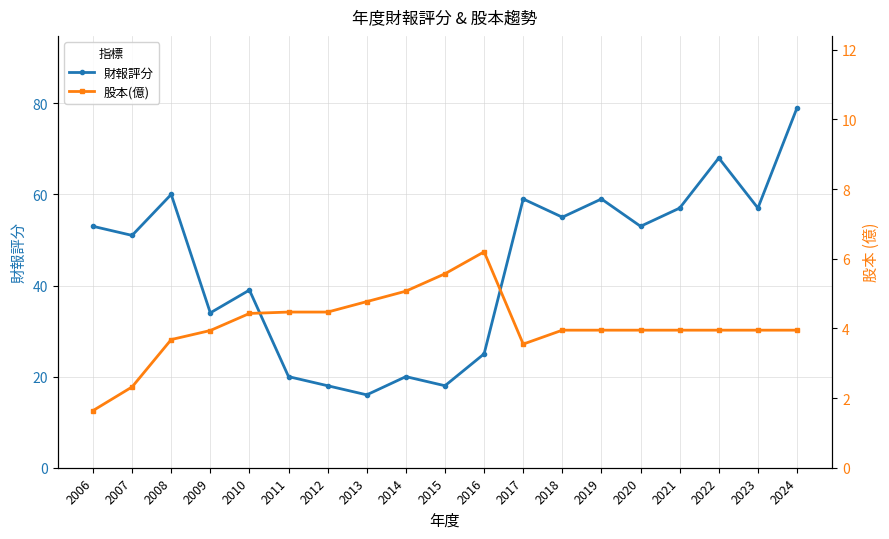

Reading right to left, what are all the values shown in this chart?

財報評分: 79.0	57.0	68.0	57.0	53.0	59.0	55.0	59.0	25.0	18.0	20.0	16.0	18.0	20.0	39.0	34.0	60.0	51.0	53.0
股本(億): 4.0	4.0	4.0	4.0	4.0	4.0	4.0	3.5	6.2	5.6	5.1	4.8	4.5	4.5	4.4	3.9	3.7	2.3	1.6